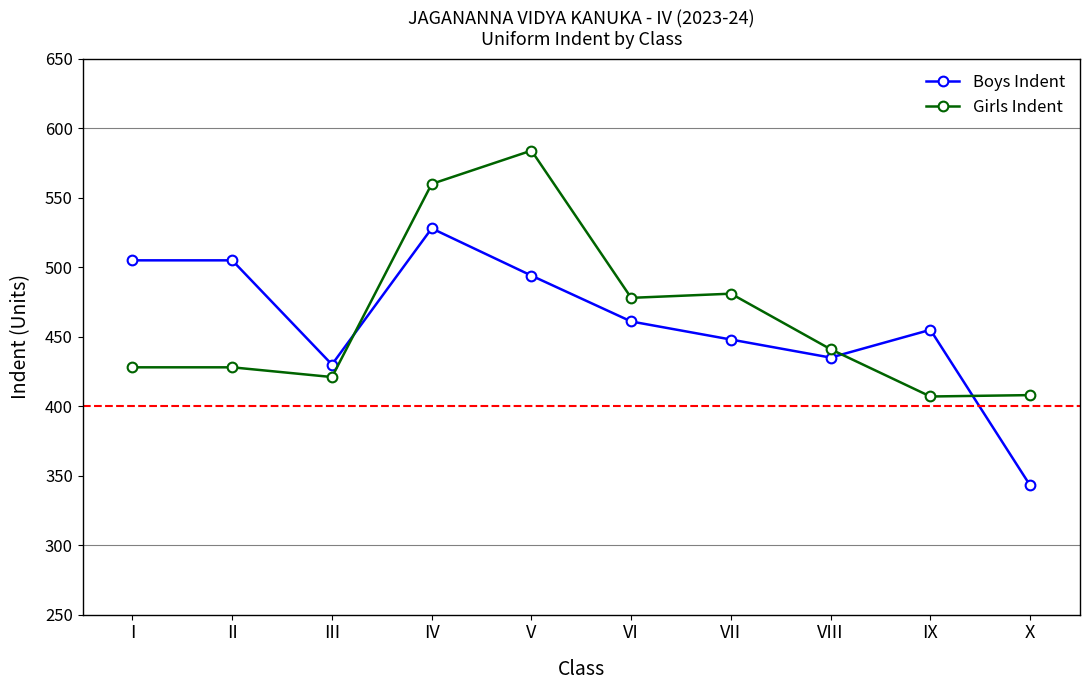

True or false: Girls Indent and Boys Indent cross at least once.

True